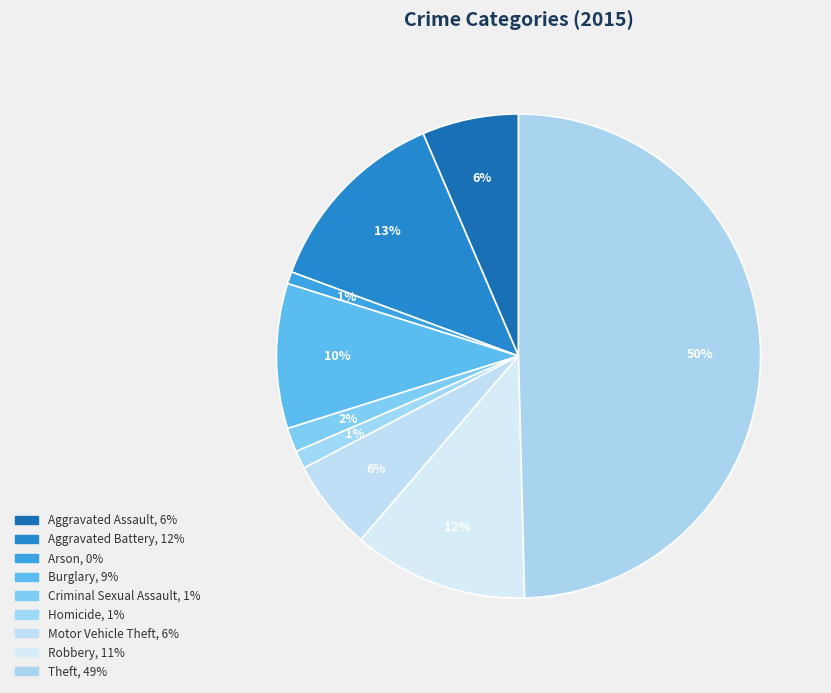

Rank the categories by value from lowest to highest.

Arson, Homicide, Criminal Sexual Assault, Motor Vehicle Theft, Aggravated Assault, Burglary, Robbery, Aggravated Battery, Theft